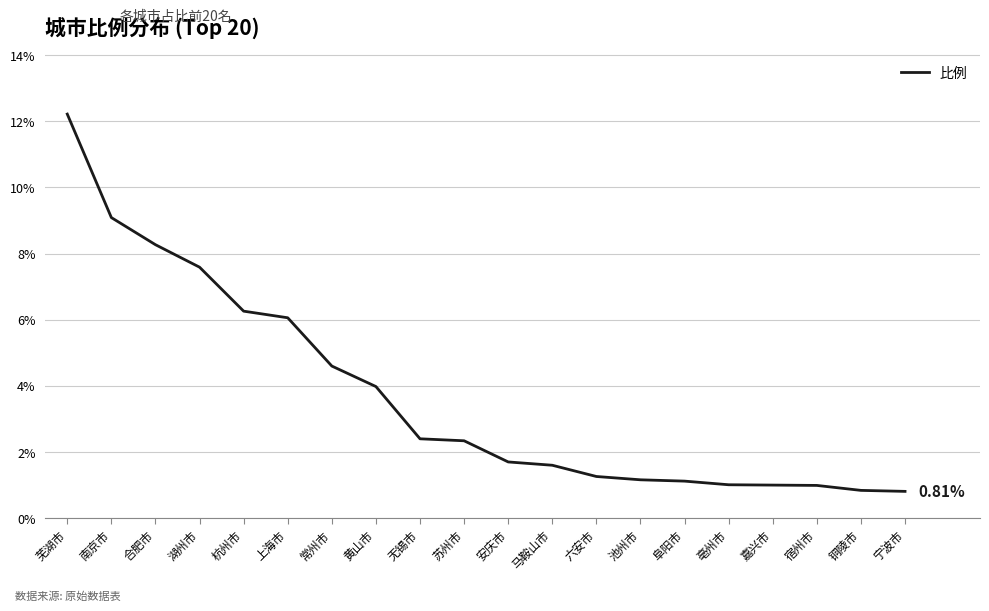

Which category has the highest value across all series?

芜湖市